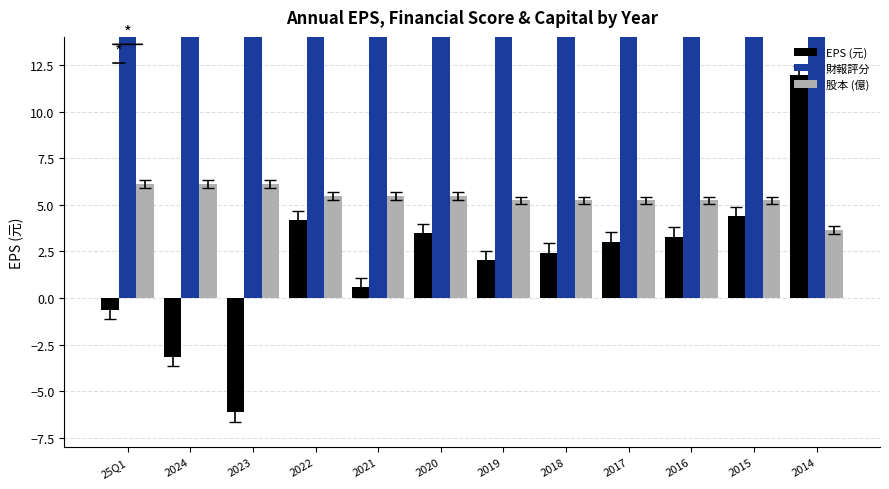

Does the chart contain stacked bars?

No